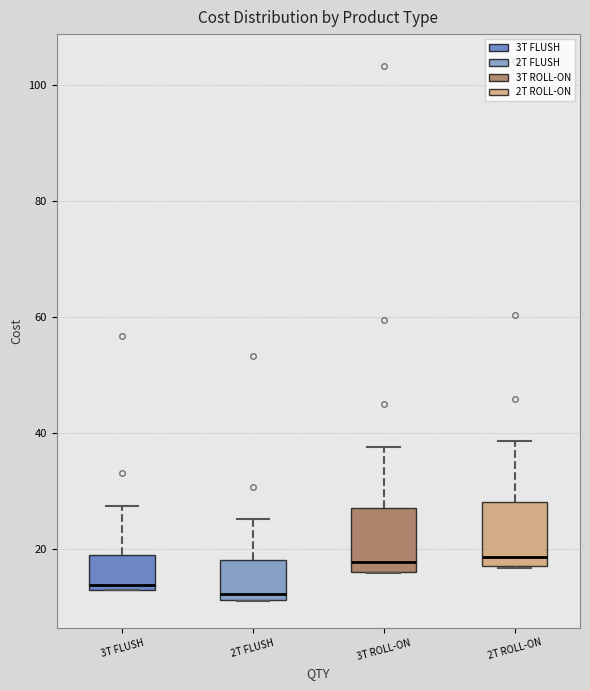

Where is the upper edge of the box for 3T FLUSH on the y-axis? The values are not printed on the chart, so give them approximately, as read against the axis.

18